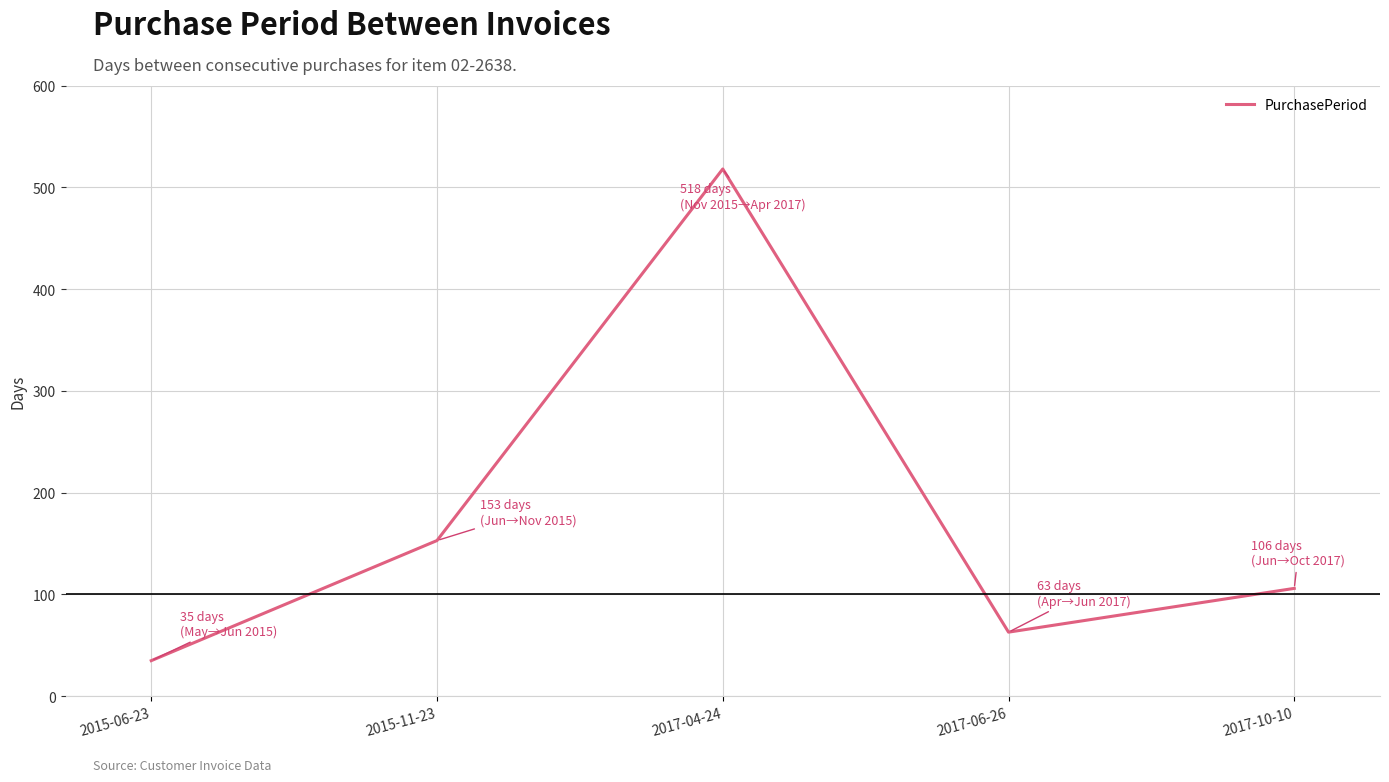

Where is the data nearest to the value 276?

2015-11-23